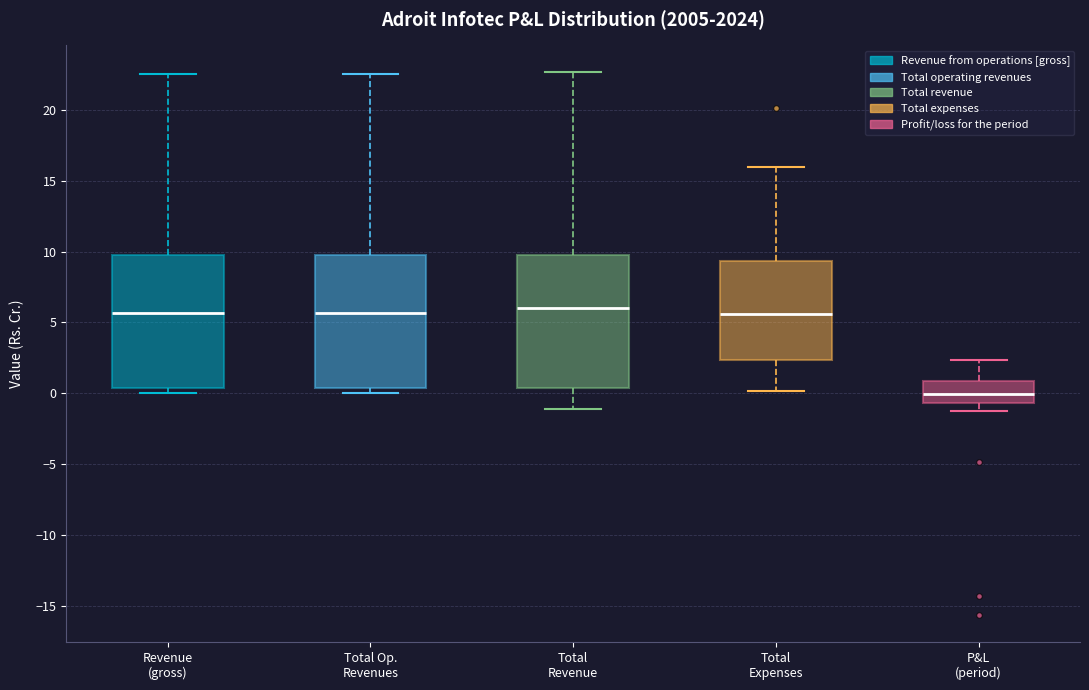

Reading left to right, read every box against the y-axis: the position of its median line, the range the box covers, and the ends of its whiskers. The values are not printed on the chart, so give them approximately, as read against the axis.

Revenue (gross): median 5.5, box 0.5 to 9.5, whiskers 0.0 to 22.5
Total Op. Revenues: median 5.5, box 0.5 to 9.5, whiskers 0.0 to 22.5
Total Revenue: median 6.0, box 0.5 to 10.0, whiskers -1.0 to 22.5
Total Expenses: median 5.5, box 2.5 to 9.5, whiskers 0.0 to 16.0
P&L (period): median 0.0, box -0.5 to 1.0, whiskers -1.5 to 2.5